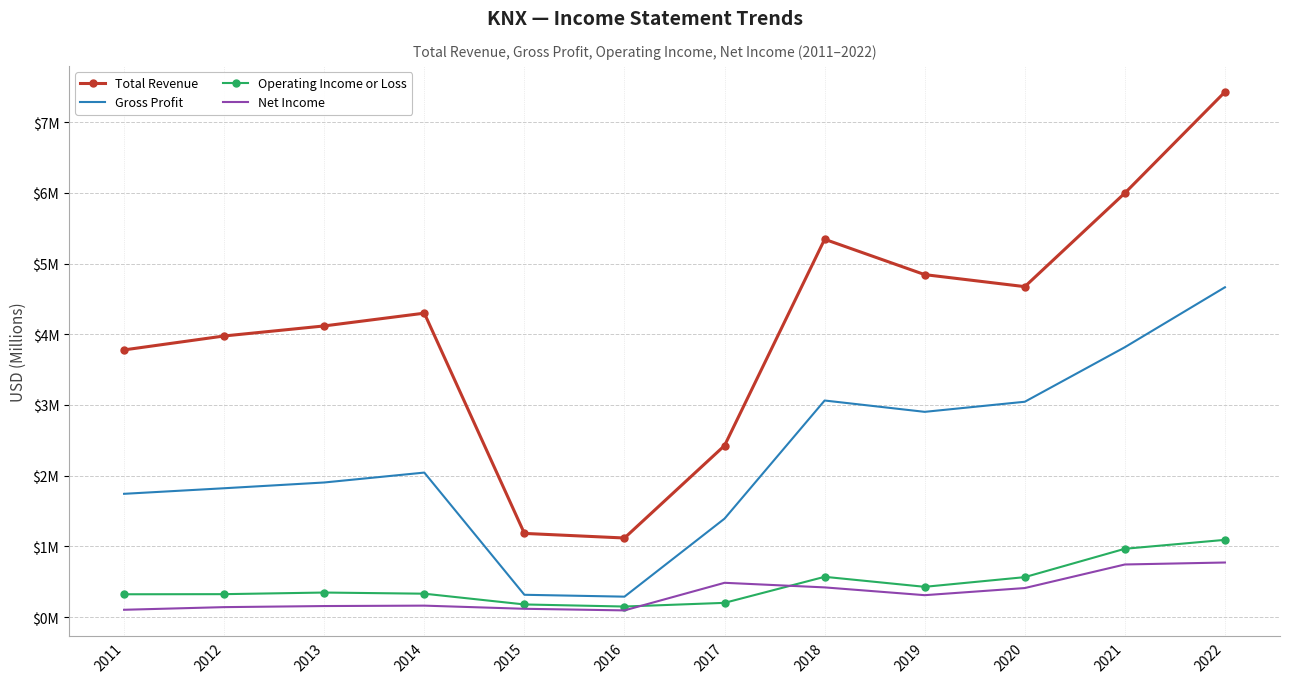

In Gross Profit, how many points are lower than both neighbors (excluding endpoints)?

2